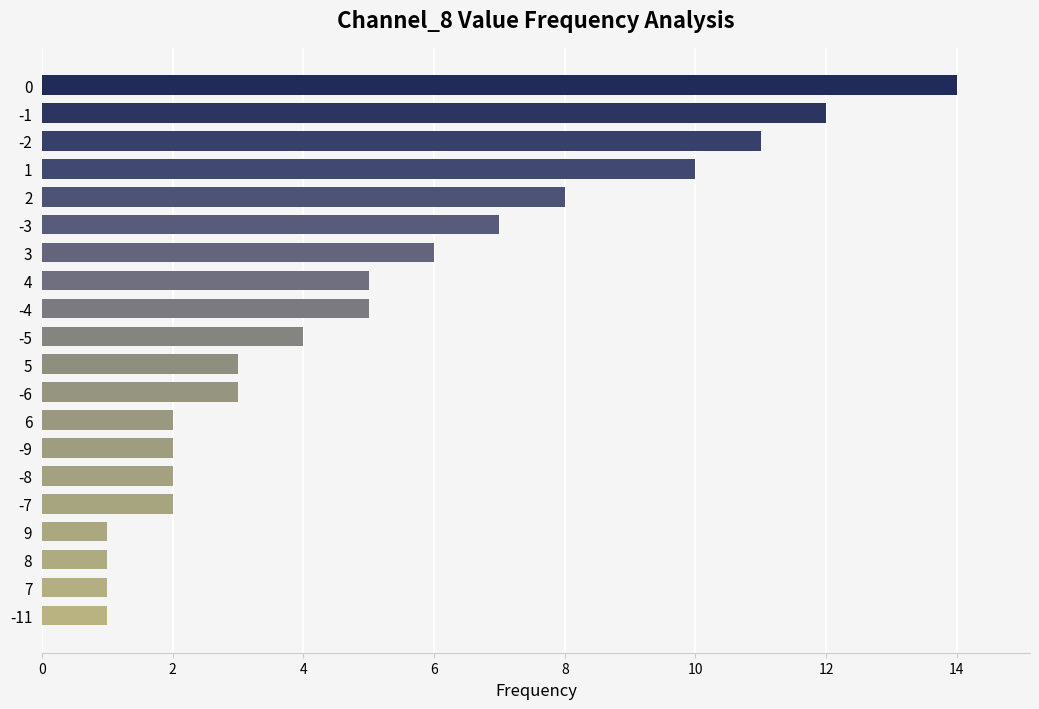

What is the difference between the maximum and minimum values?

13